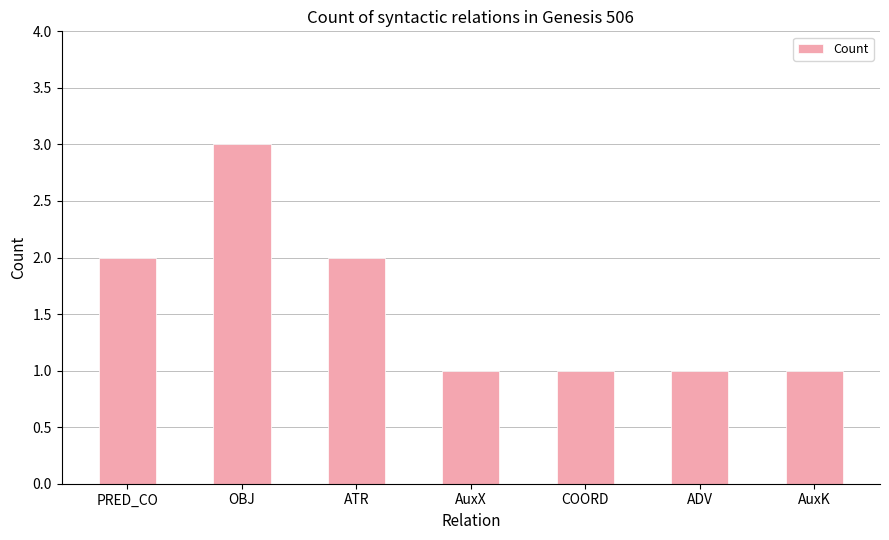

What is the smallest value displayed?

1